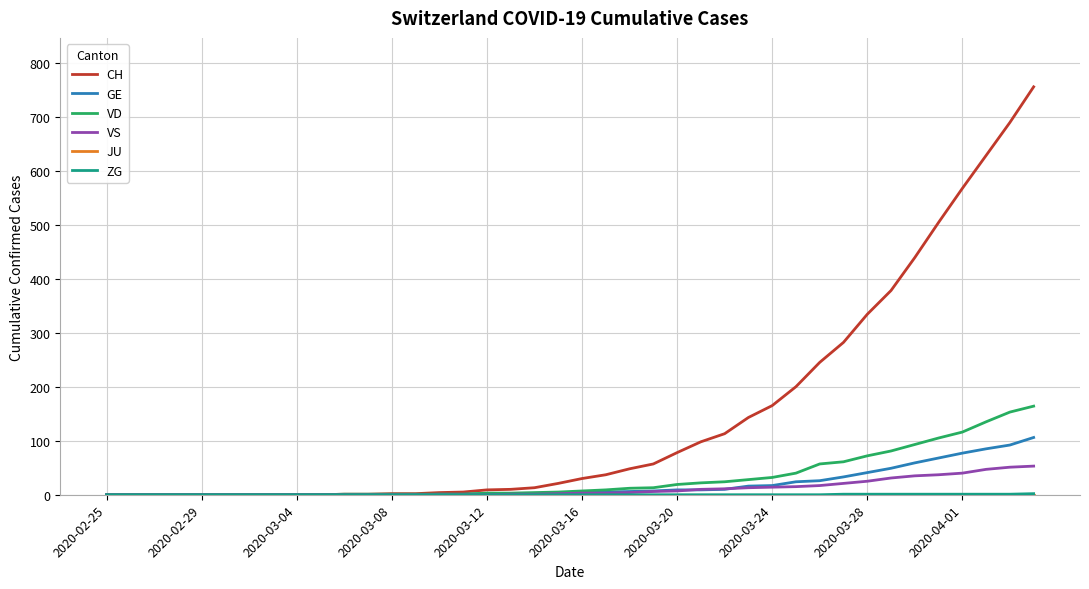

Which series has the largest total across all categories?

CH